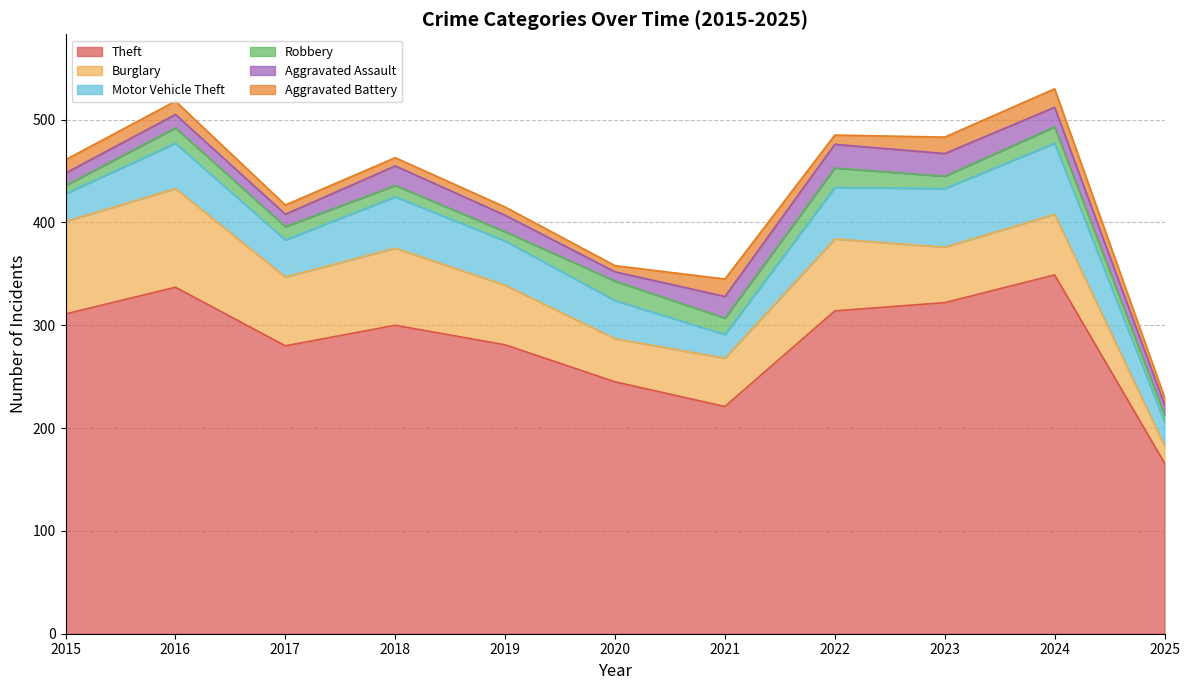

Does the chart display data point markers on the line(s)?

No